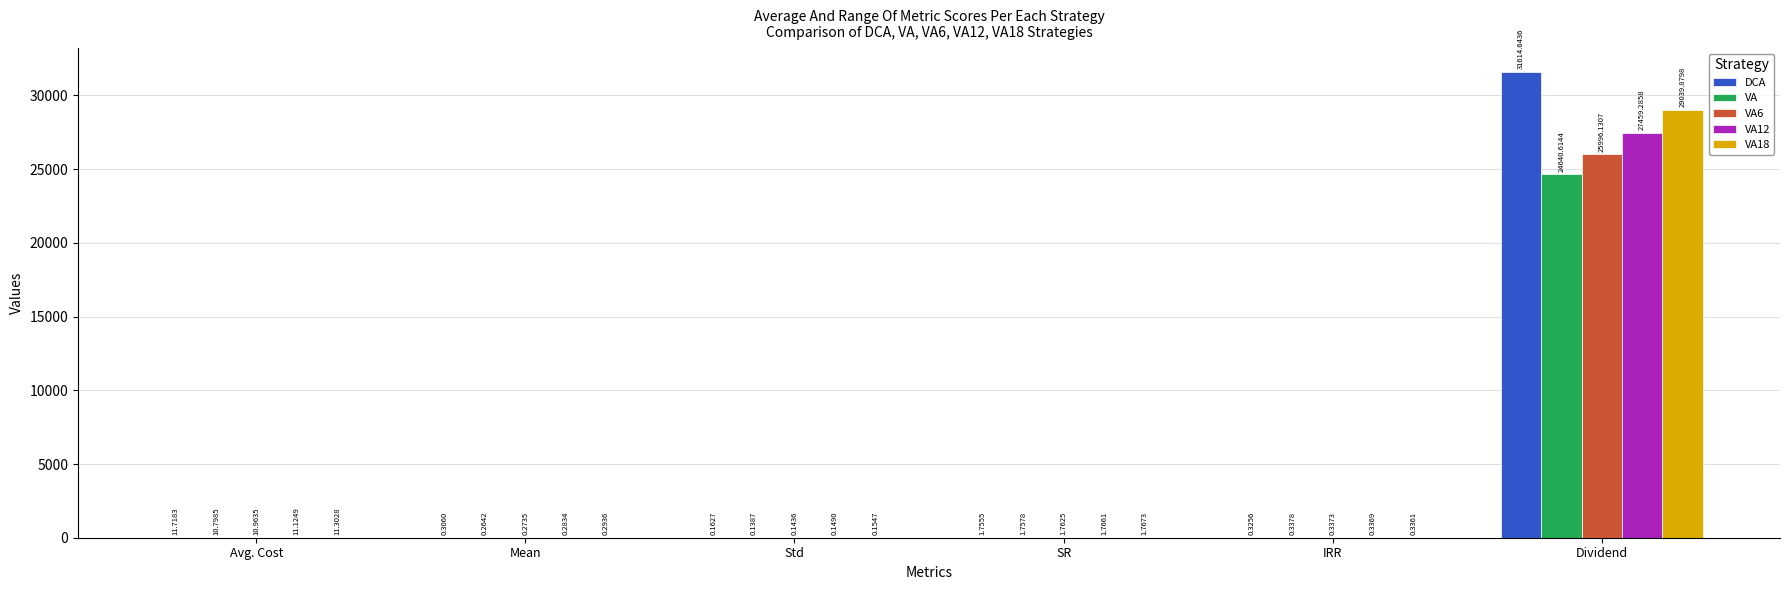

Which series changed the most between Std and IRR?

VA